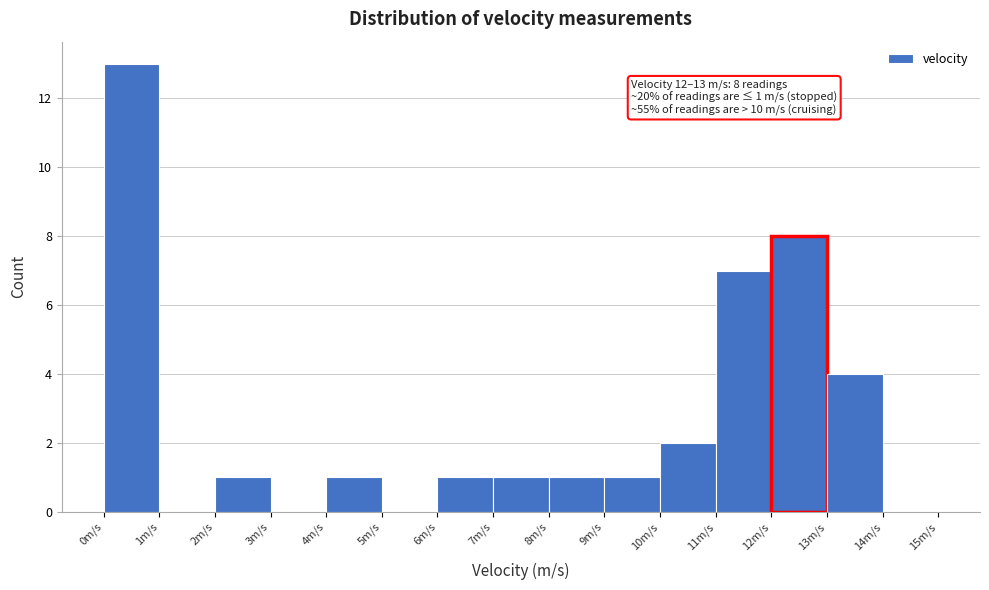

Over which range of the x-axis is the bar tallest?

0 to 1